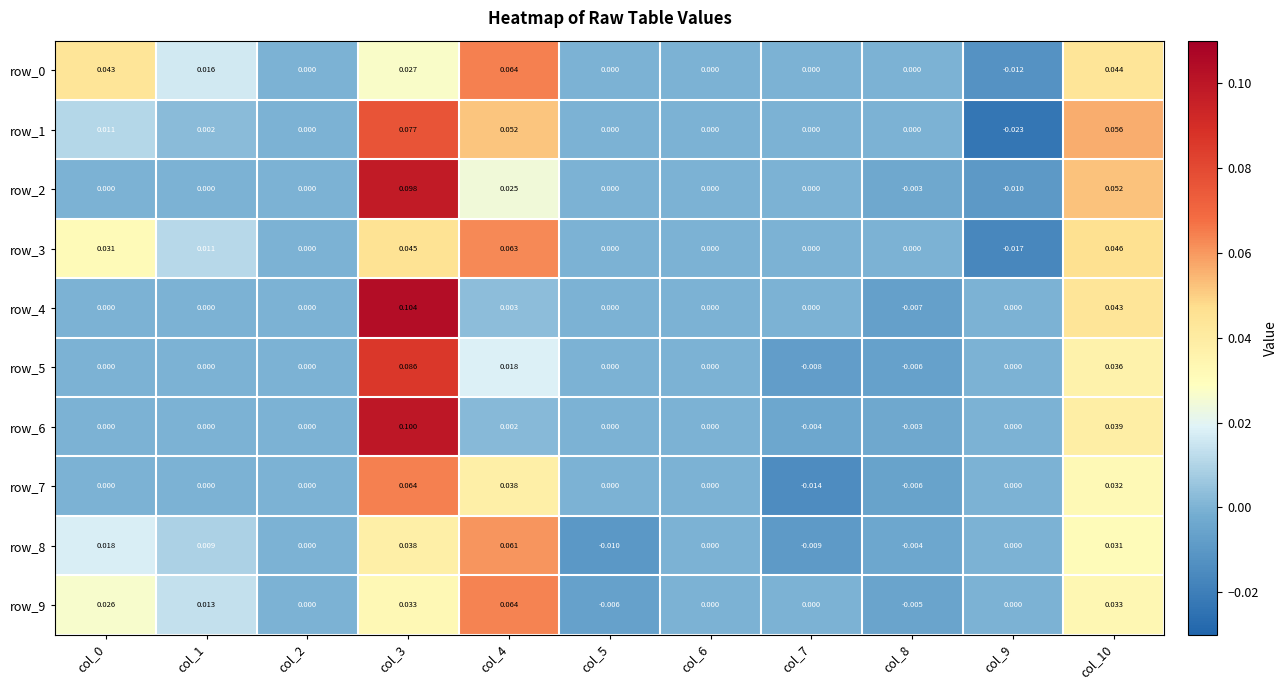

Reading left to right, transcribe all the data shown in this chart.

row_0: col_0=0.0	col_1=0.0	col_2=0.0	col_3=0.0	col_4=0.1	col_5=0.0	col_6=0.0	col_7=0.0	col_8=0.0	col_9=-0.0	col_10=0.0
row_1: col_0=0.0	col_1=0.0	col_2=0.0	col_3=0.1	col_4=0.1	col_5=0.0	col_6=0.0	col_7=0.0	col_8=0.0	col_9=-0.0	col_10=0.1
row_2: col_0=0.0	col_1=0.0	col_2=0.0	col_3=0.1	col_4=0.0	col_5=0.0	col_6=0.0	col_7=0.0	col_8=-0.0	col_9=-0.0	col_10=0.1
row_3: col_0=0.0	col_1=0.0	col_2=0.0	col_3=0.0	col_4=0.1	col_5=0.0	col_6=0.0	col_7=0.0	col_8=0.0	col_9=-0.0	col_10=0.0
row_4: col_0=0.0	col_1=0.0	col_2=0.0	col_3=0.1	col_4=0.0	col_5=0.0	col_6=0.0	col_7=0.0	col_8=-0.0	col_9=0.0	col_10=0.0
row_5: col_0=0.0	col_1=0.0	col_2=0.0	col_3=0.1	col_4=0.0	col_5=0.0	col_6=0.0	col_7=-0.0	col_8=-0.0	col_9=0.0	col_10=0.0
row_6: col_0=0.0	col_1=0.0	col_2=0.0	col_3=0.1	col_4=0.0	col_5=0.0	col_6=0.0	col_7=-0.0	col_8=-0.0	col_9=0.0	col_10=0.0
row_7: col_0=0.0	col_1=0.0	col_2=0.0	col_3=0.1	col_4=0.0	col_5=0.0	col_6=0.0	col_7=-0.0	col_8=-0.0	col_9=0.0	col_10=0.0
row_8: col_0=0.0	col_1=0.0	col_2=0.0	col_3=0.0	col_4=0.1	col_5=-0.0	col_6=0.0	col_7=-0.0	col_8=-0.0	col_9=0.0	col_10=0.0
row_9: col_0=0.0	col_1=0.0	col_2=0.0	col_3=0.0	col_4=0.1	col_5=-0.0	col_6=0.0	col_7=0.0	col_8=-0.0	col_9=0.0	col_10=0.0